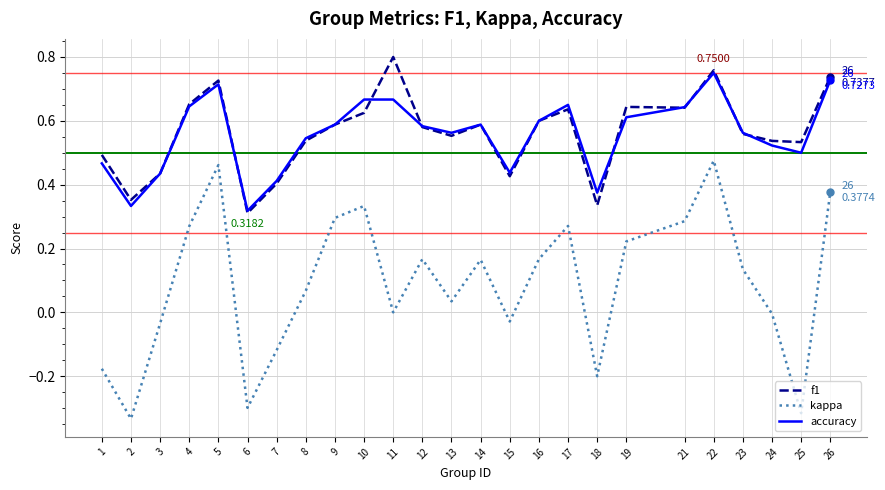

True or false: f1 and kappa cross at least once.

False